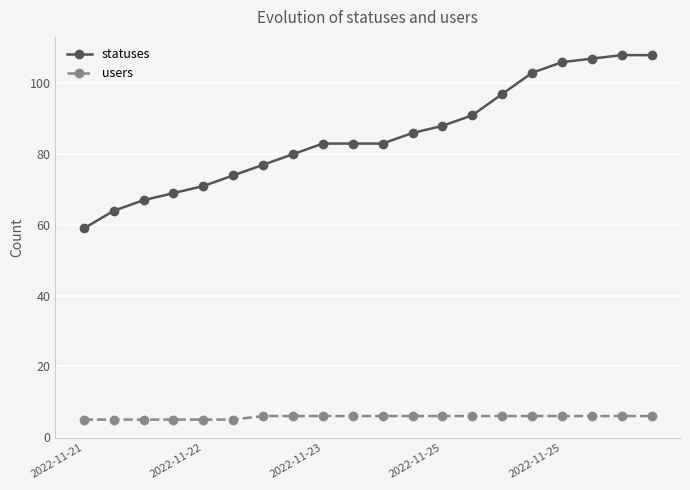

What is the value of the statuses point at the 17th from the left?

106